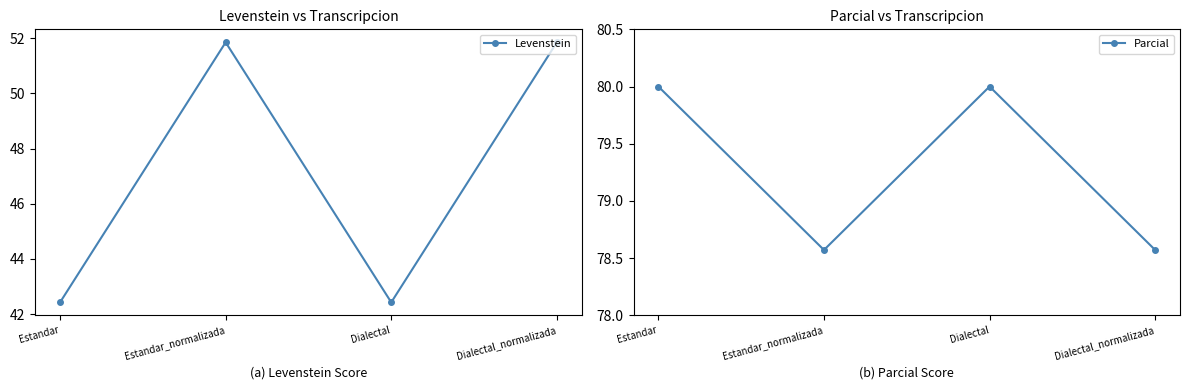

The value of Parcial at Dialectal_normalizada is 17.0. True or false?

False